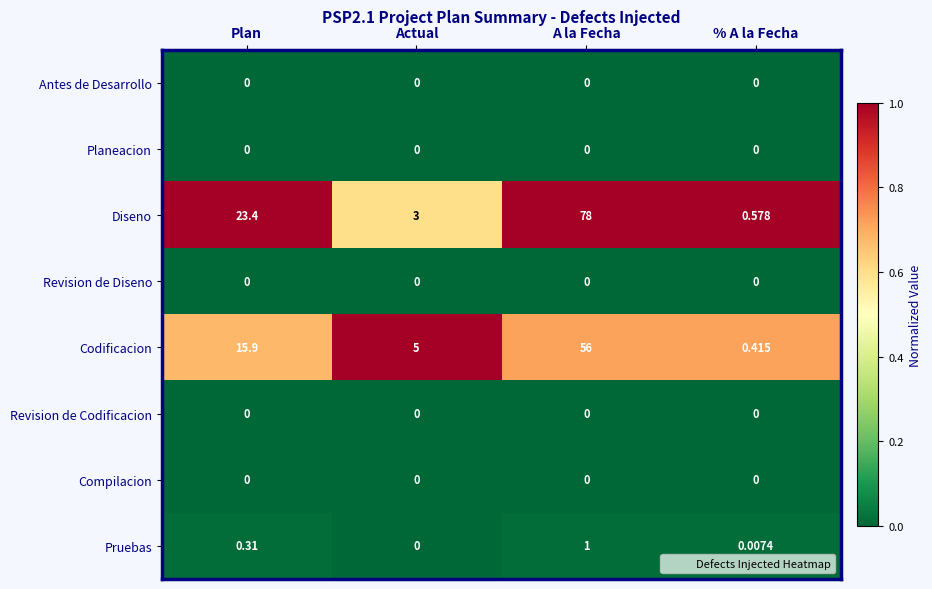

How many data points does each series have?

4